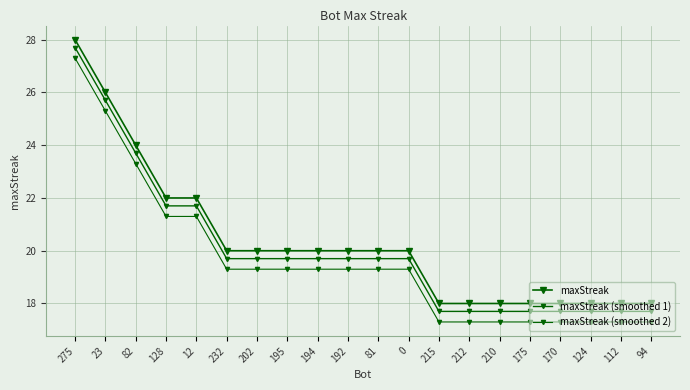

True or false: maxStreak (smoothed 2) and maxStreak cross at least once.

False